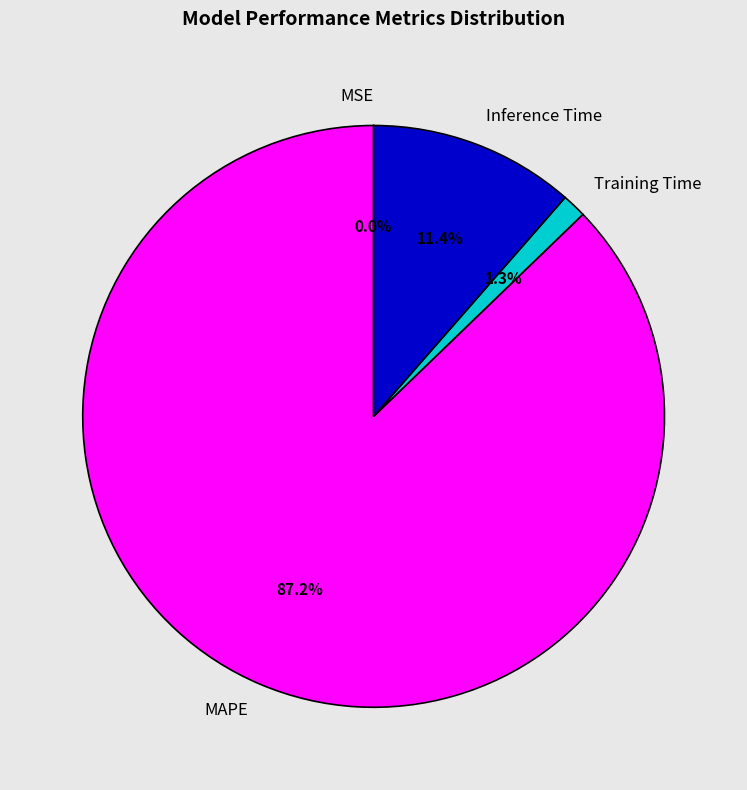

What is the largest slice in the pie chart?

MAPE